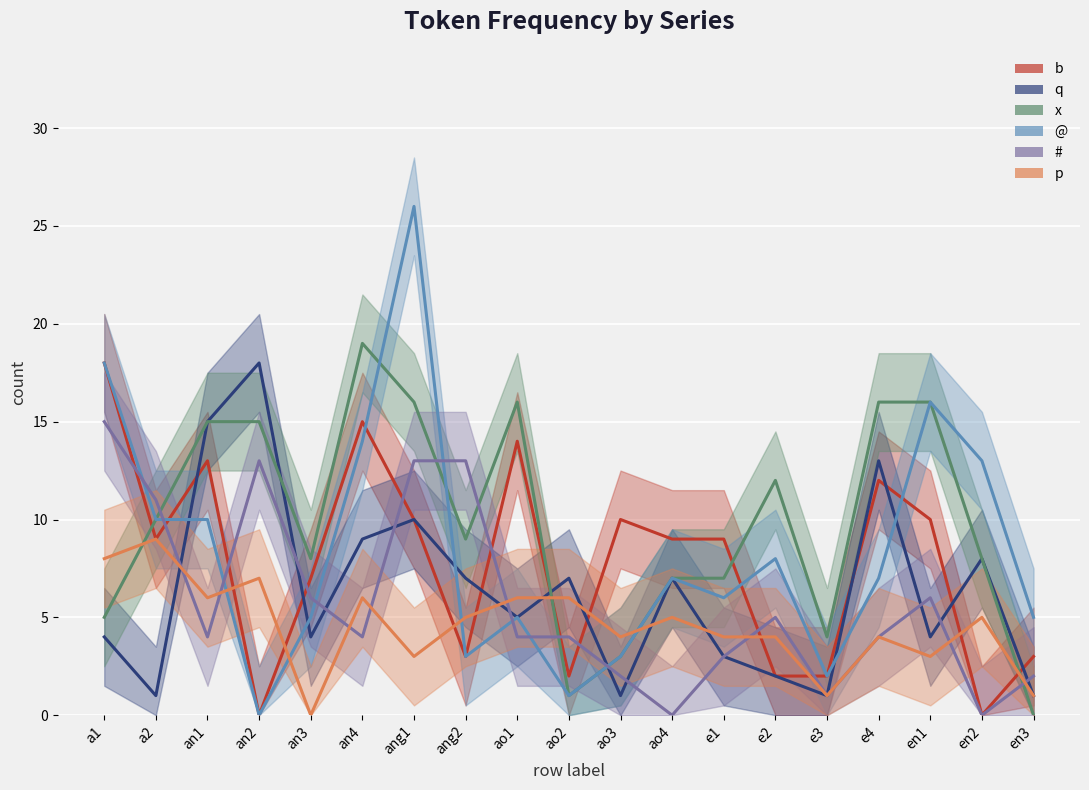

How many interior local peaks does the x series have?

3